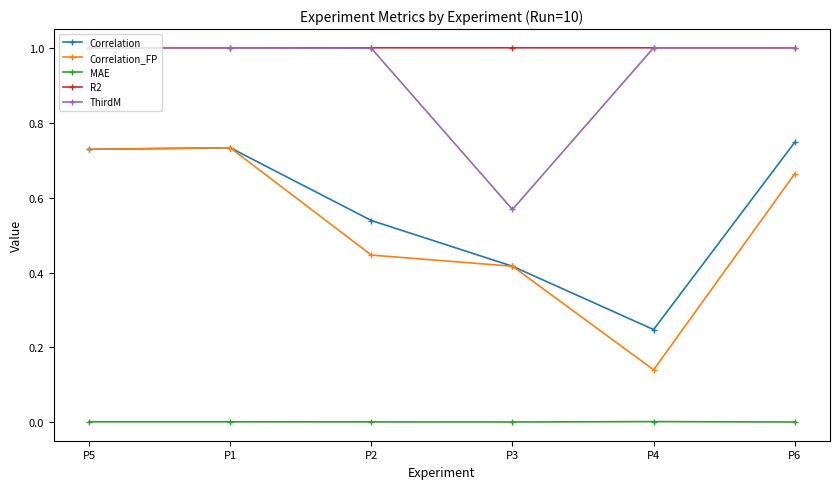

Count the number of categories in the chart.

6